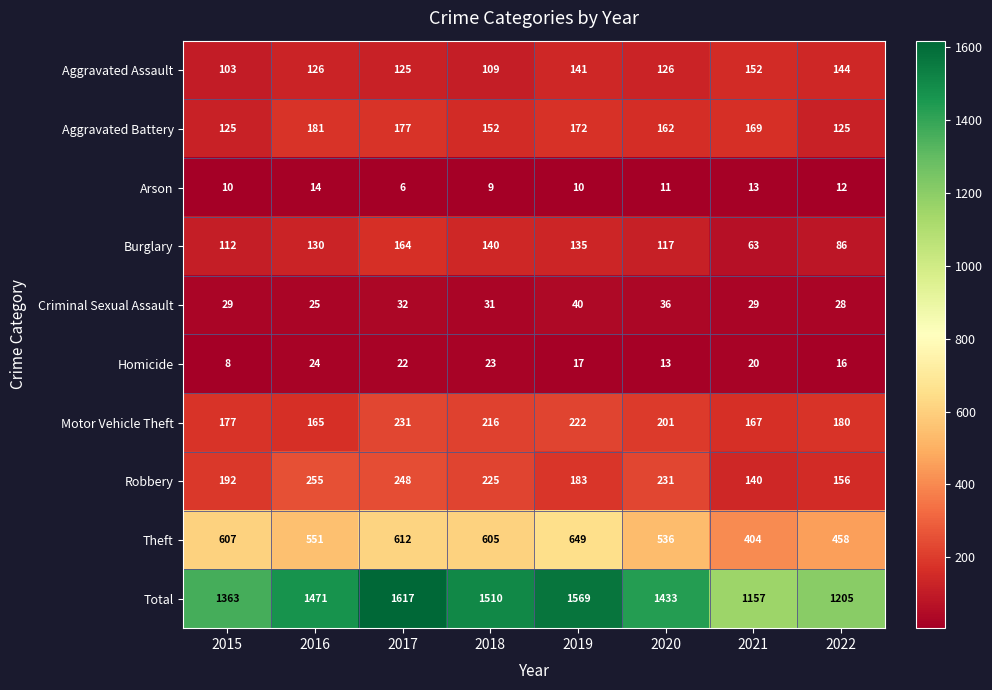

Is it true that Aggravated Assault equals 215 at 2020?

False